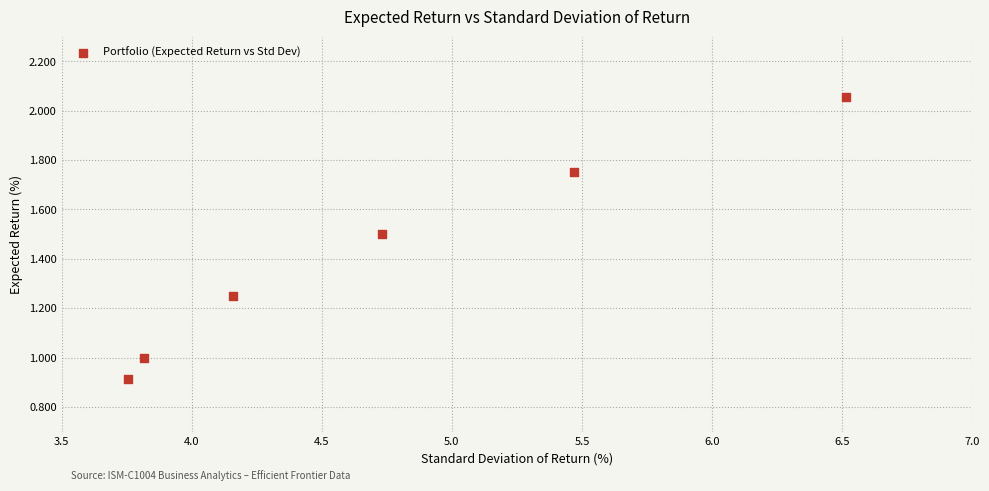

What is the average X value?

4.7